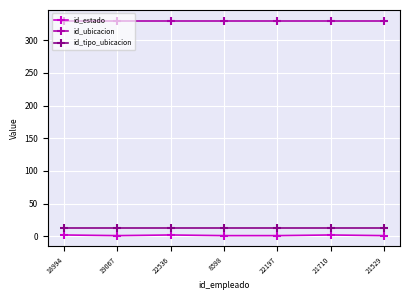

How many data points does each series have?

7